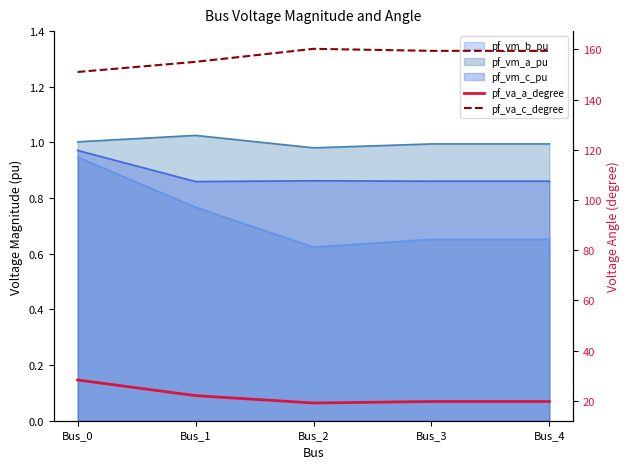

The value of pf_va_c_degree at Bus_3 is 221.7. True or false?

False